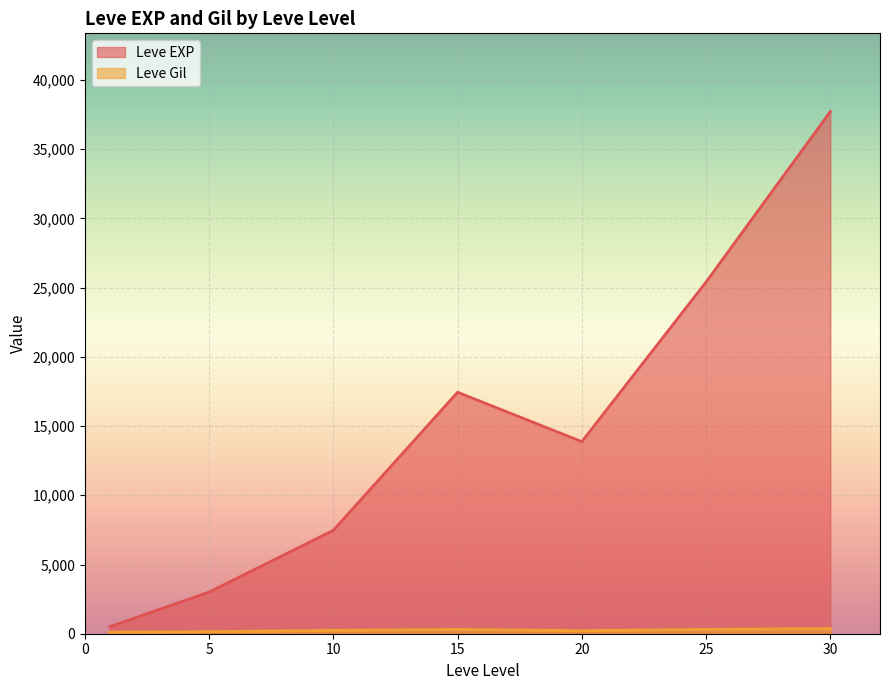

The value of Leve EXP at 20 is 7928.5. True or false?

False